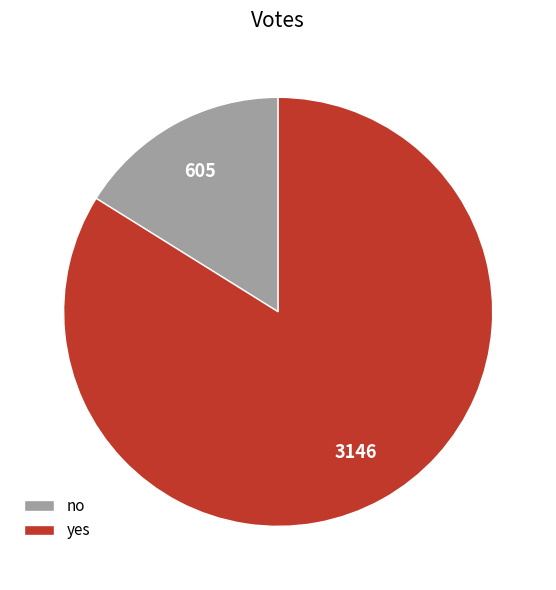

Is it true that yes is 84% of the pie?

True